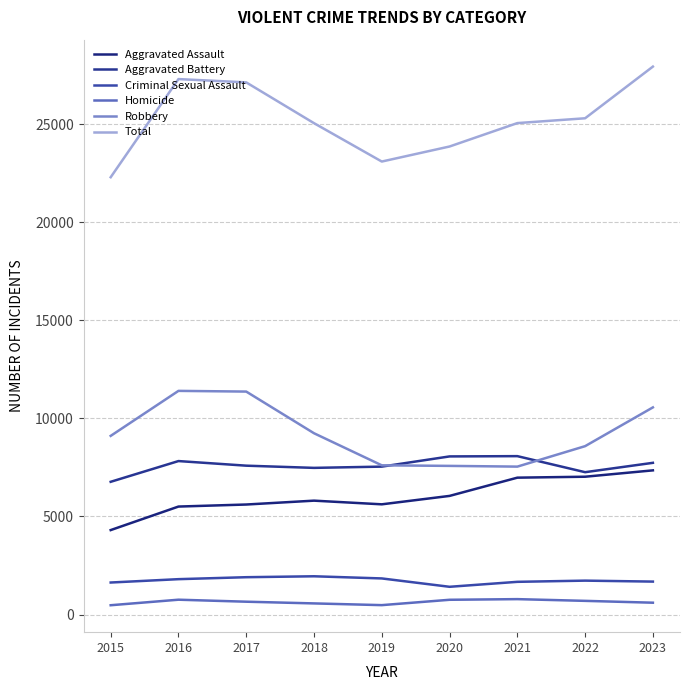

Which series has the largest range (max minus min)?

Total